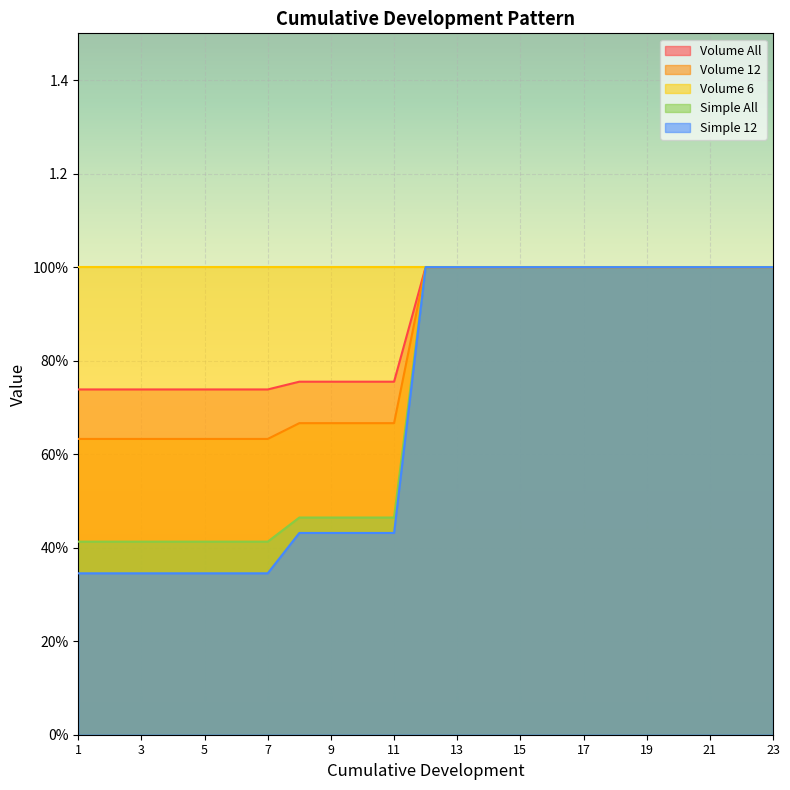

What is the average value of the Volume 12 series?

0.8